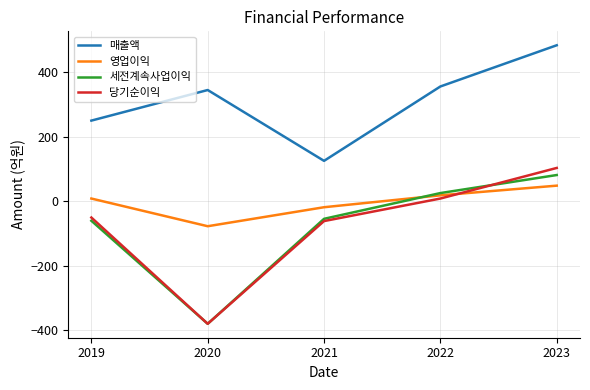

What is the total value across all series at 2022?

407